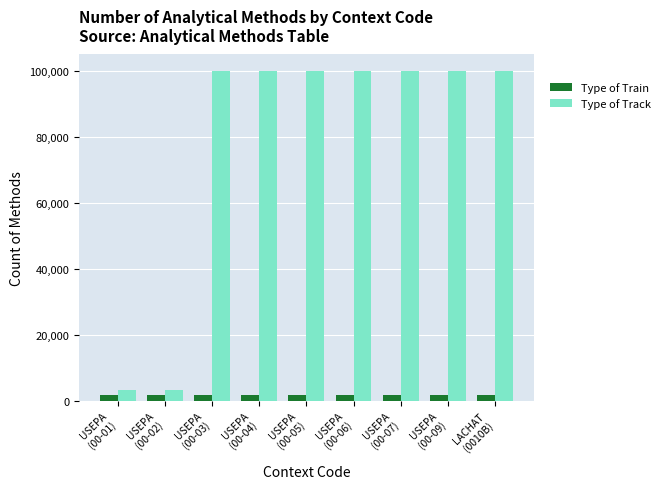

What is the value of the Type of Track bar at the 1st from the left?

3227